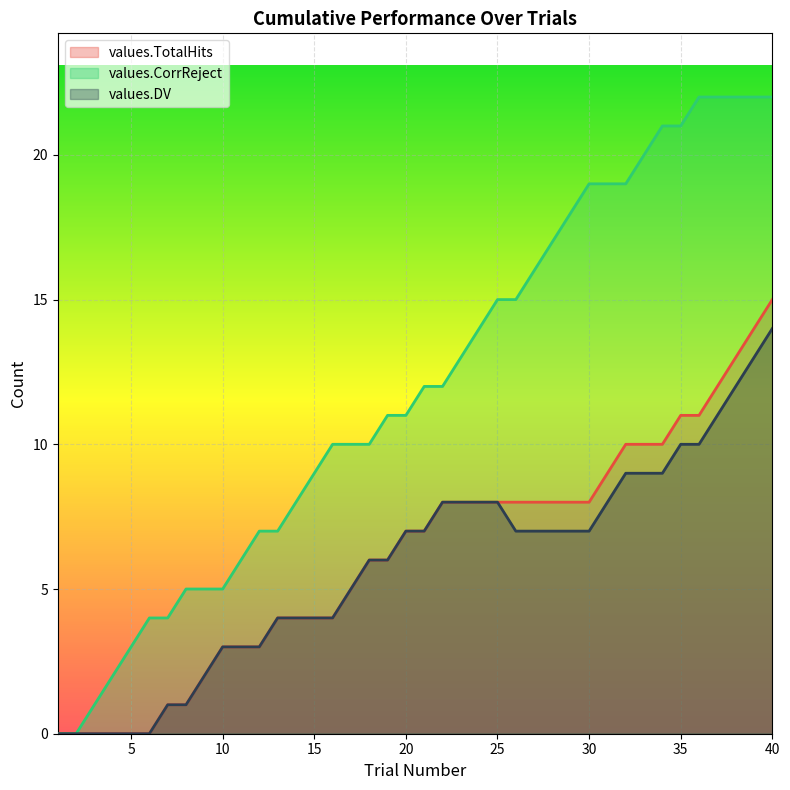

What is the value of the values.CorrReject point at the 12th from the left?

7